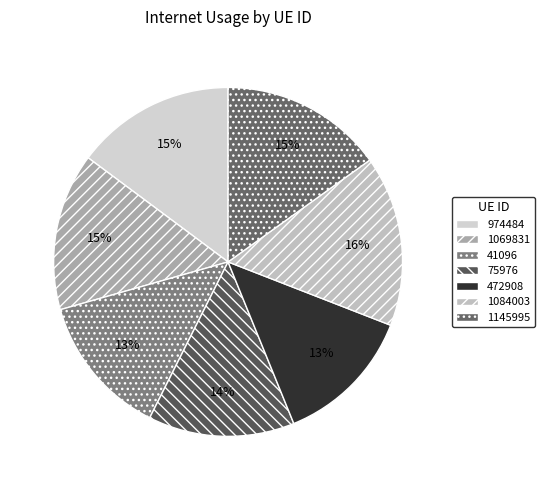

To the nearest percent, what portion does 472908 represent?

13%